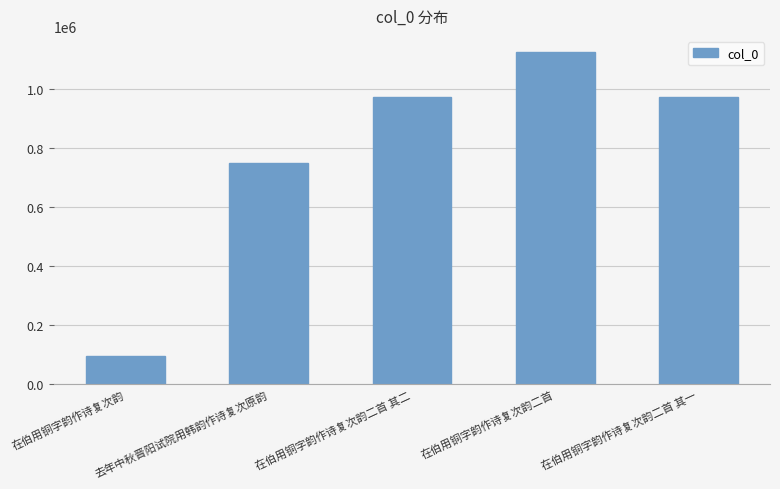

Does the chart contain any negative values?

No